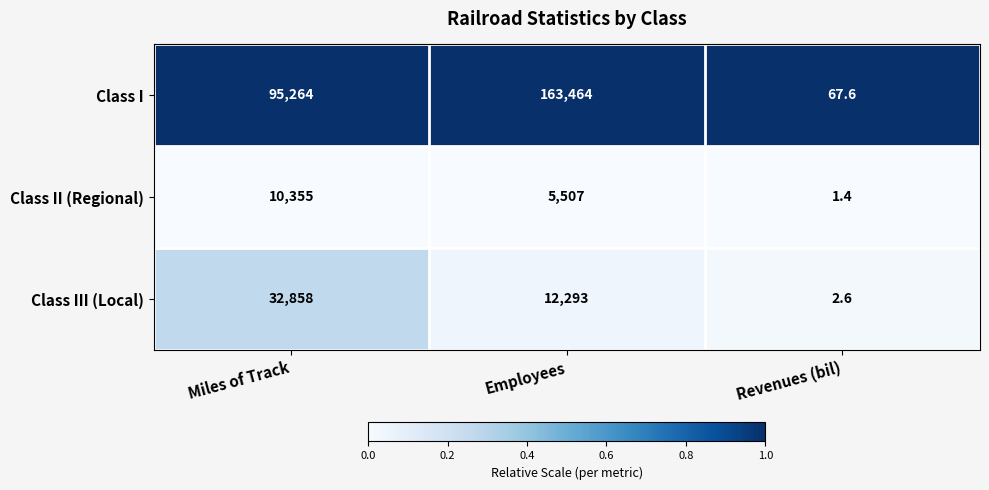

Reading left to right, transcribe all the data shown in this chart.

Class I: 95264.0	163464.0	67.6
Class II (Regional): 10355.0	5507.0	1.4
Class III (Local): 32858.0	12293.0	2.6